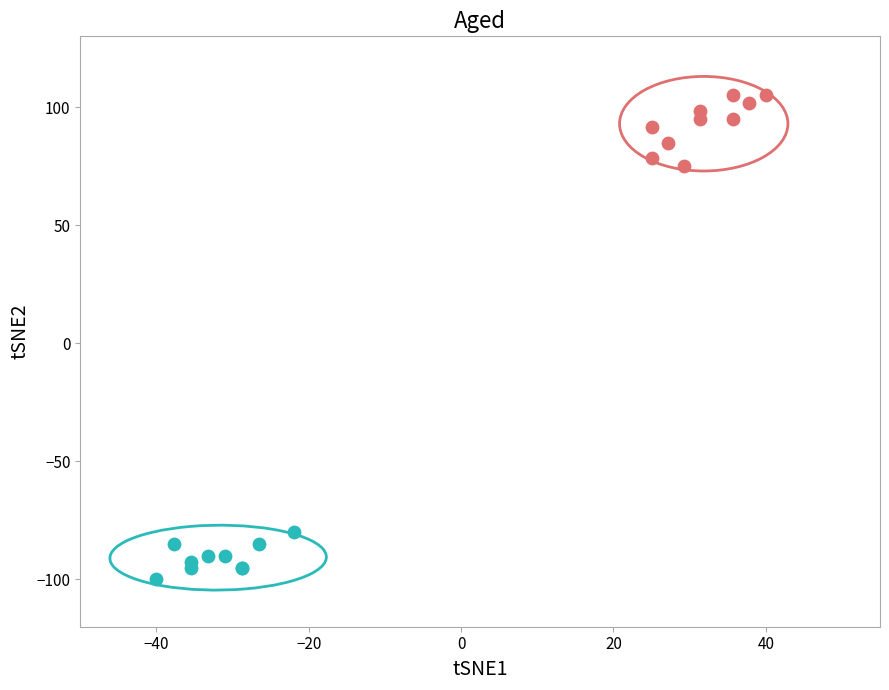

Which series reaches the maximum Y coordinate?

Macrophage